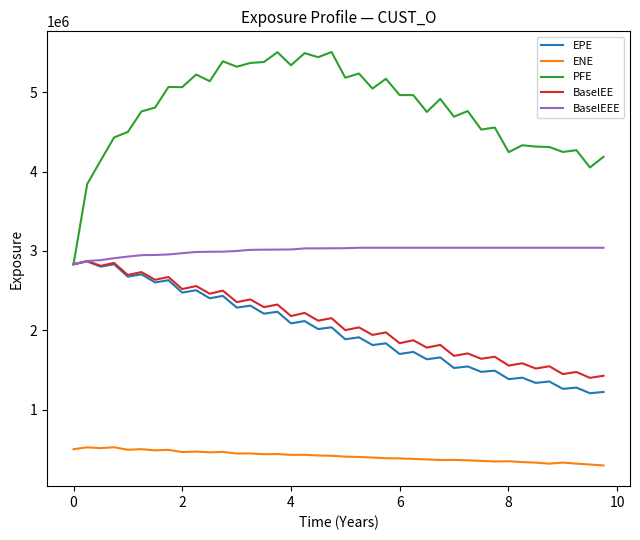

Which series has the widest spread of values?

PFE